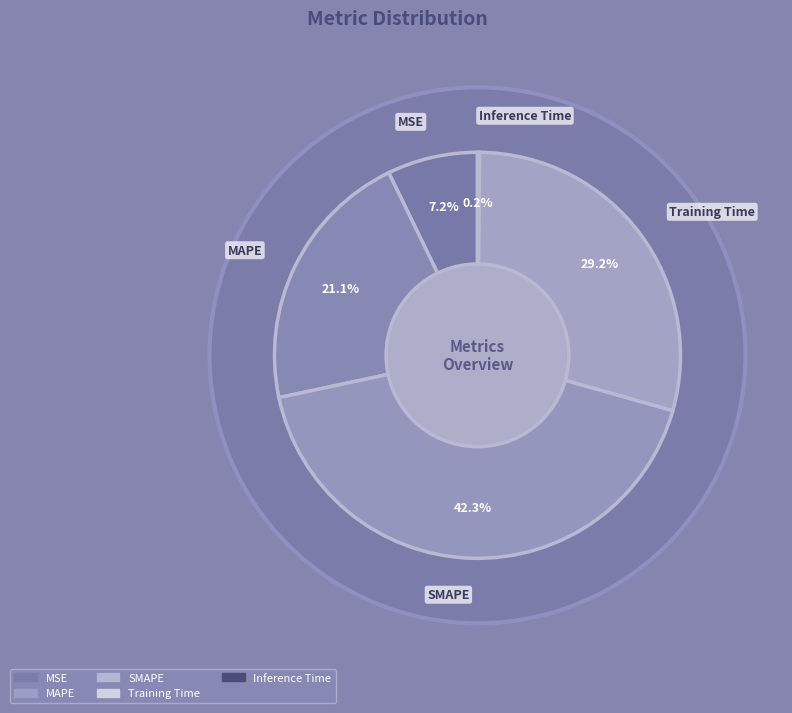

How much of the chart is everything except Training Time?

70.8%